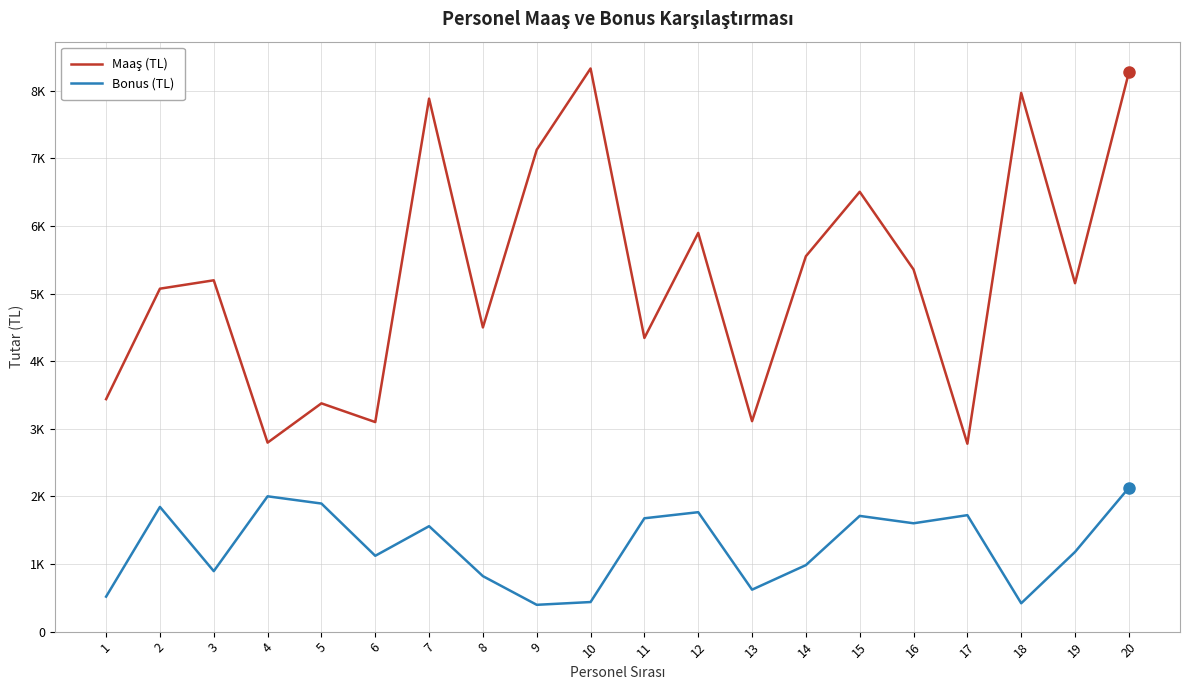

What is the value of the Maaş (TL) point at the 12th from the left?

5897